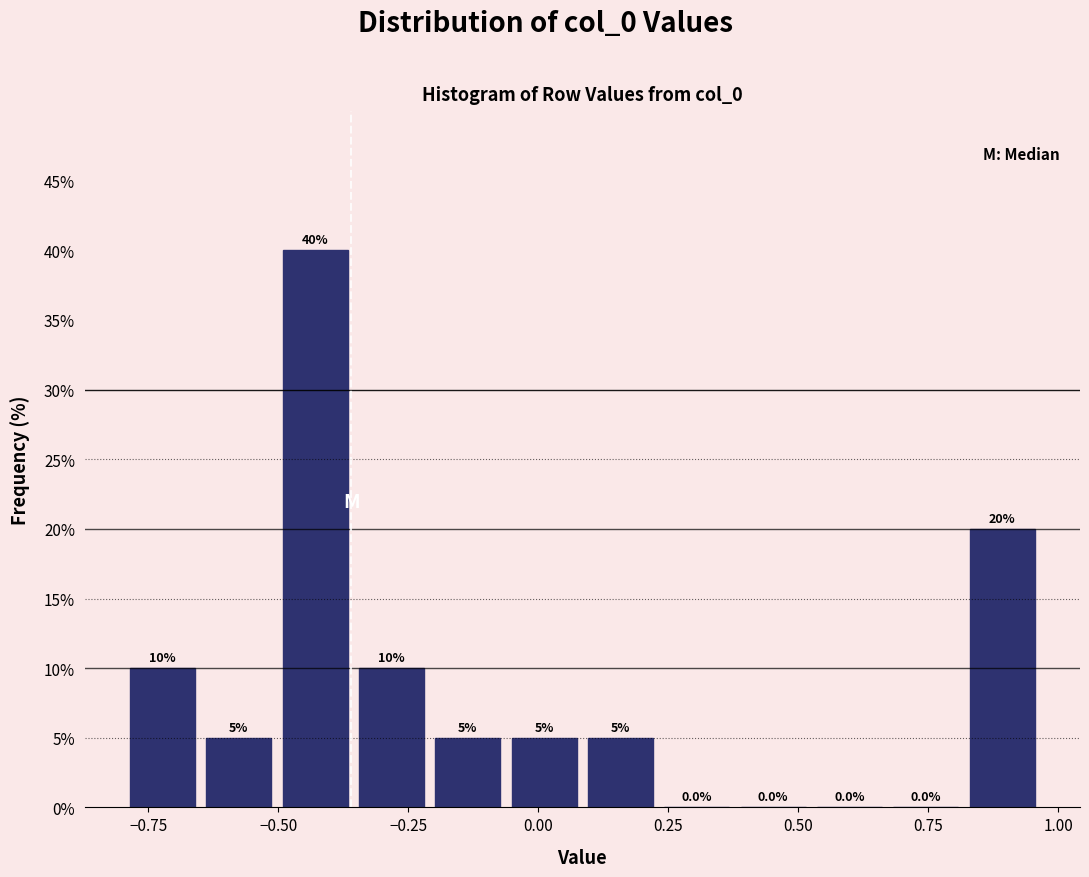

Read against the x-axis, roughly where is the centre of the tallest bar?

-0.45